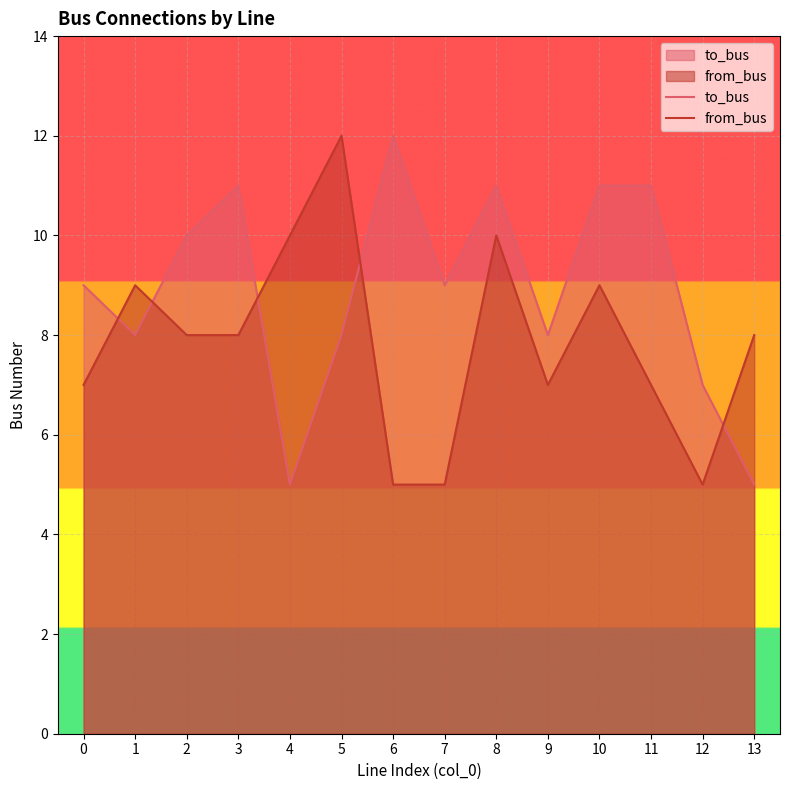

Where does the to_bus series first go above 9?

2